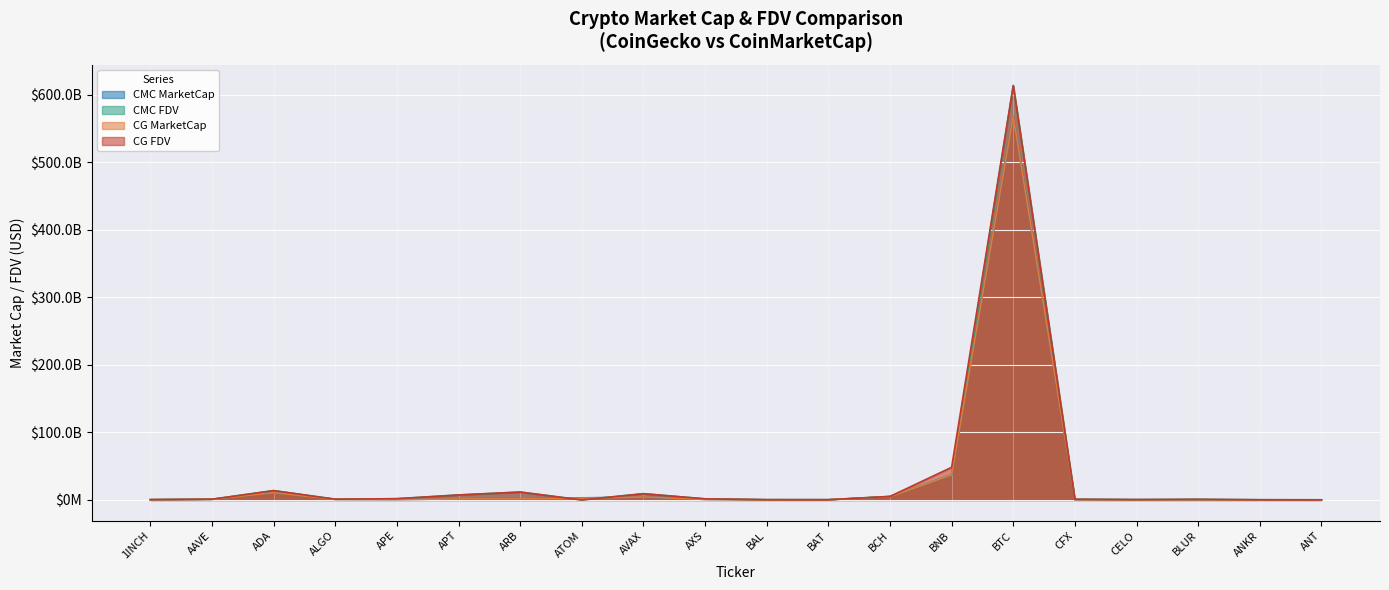

At which label does CMC_MarketCap first exceed 852587481?

AAVE